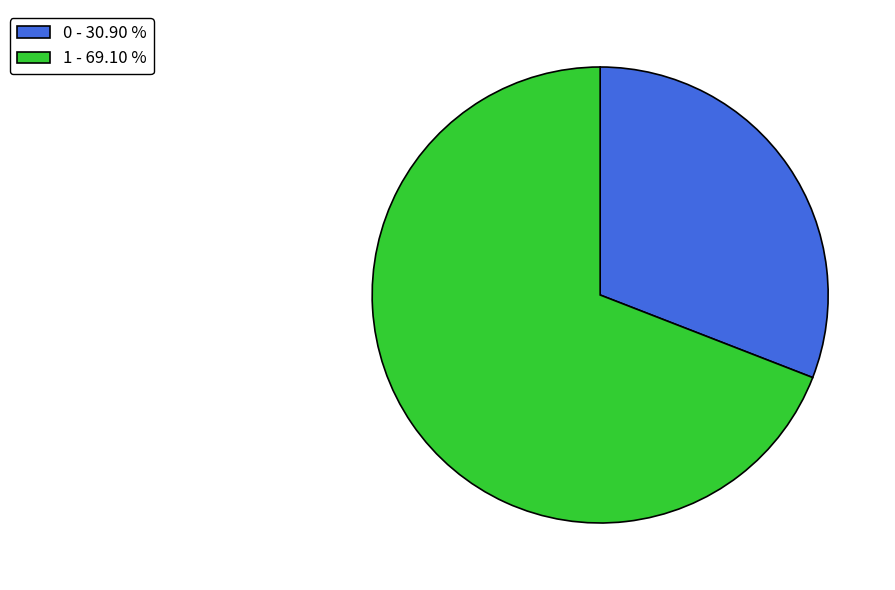

What is the ratio of the value at 1 - 69.10 % to the value at 0 - 30.90 %?

2.2